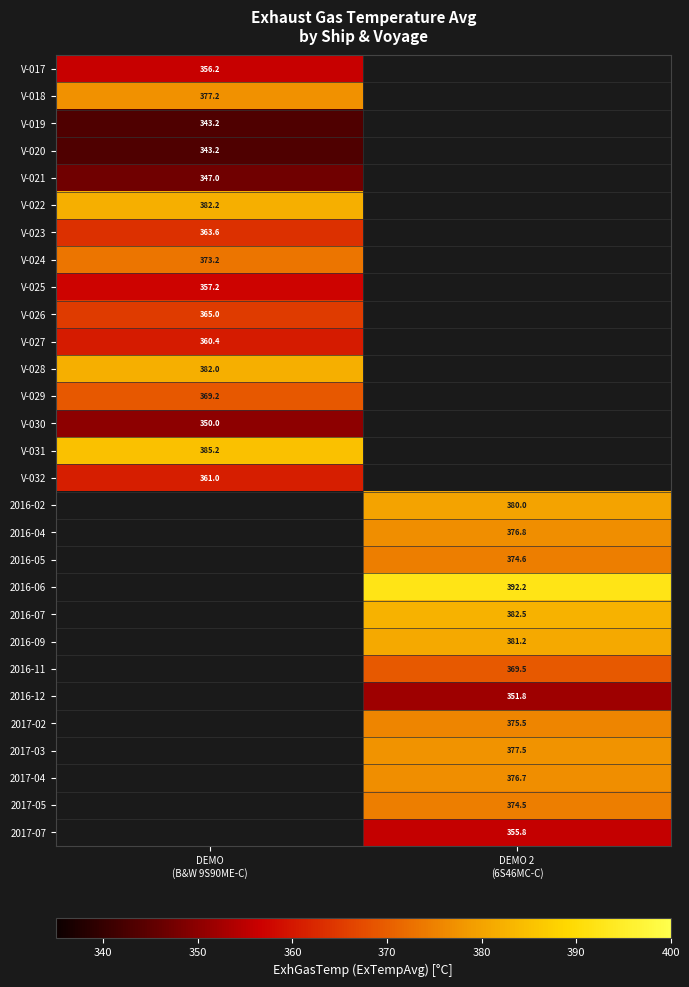

What is the spread (max minus min) of values at DEMO
(B&W 9S90ME-C)?

42.0